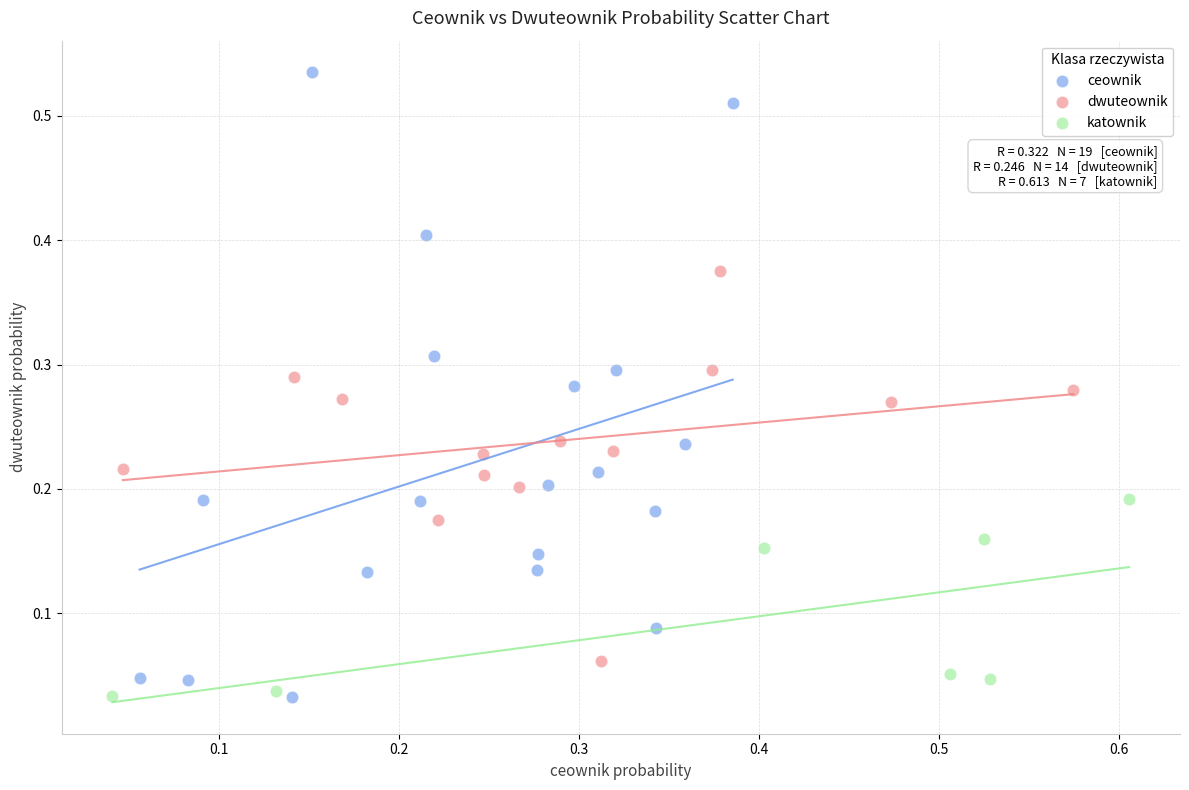

Which series contains the highest Y value?

ceownik